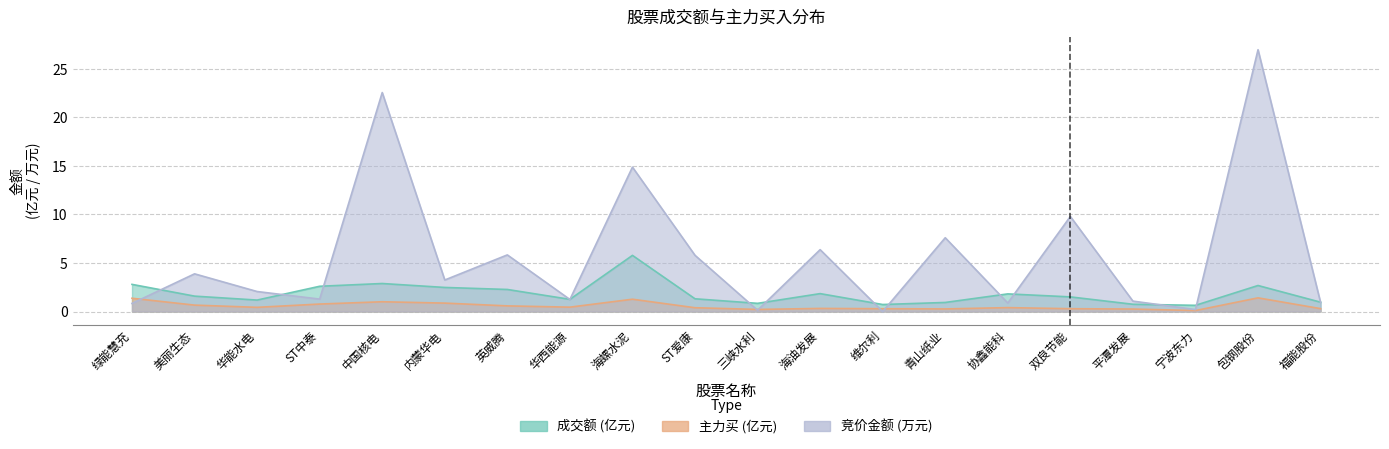

Between 华能水电 and 协鑫能科, which is larger?

协鑫能科